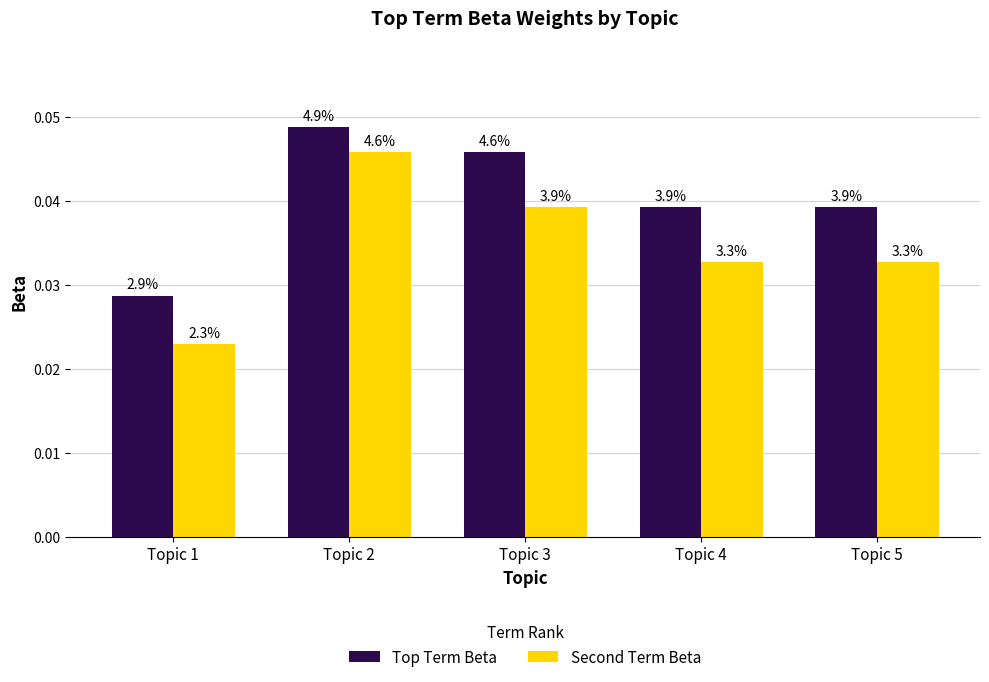

Which category has the highest value across all series?

Topic 2